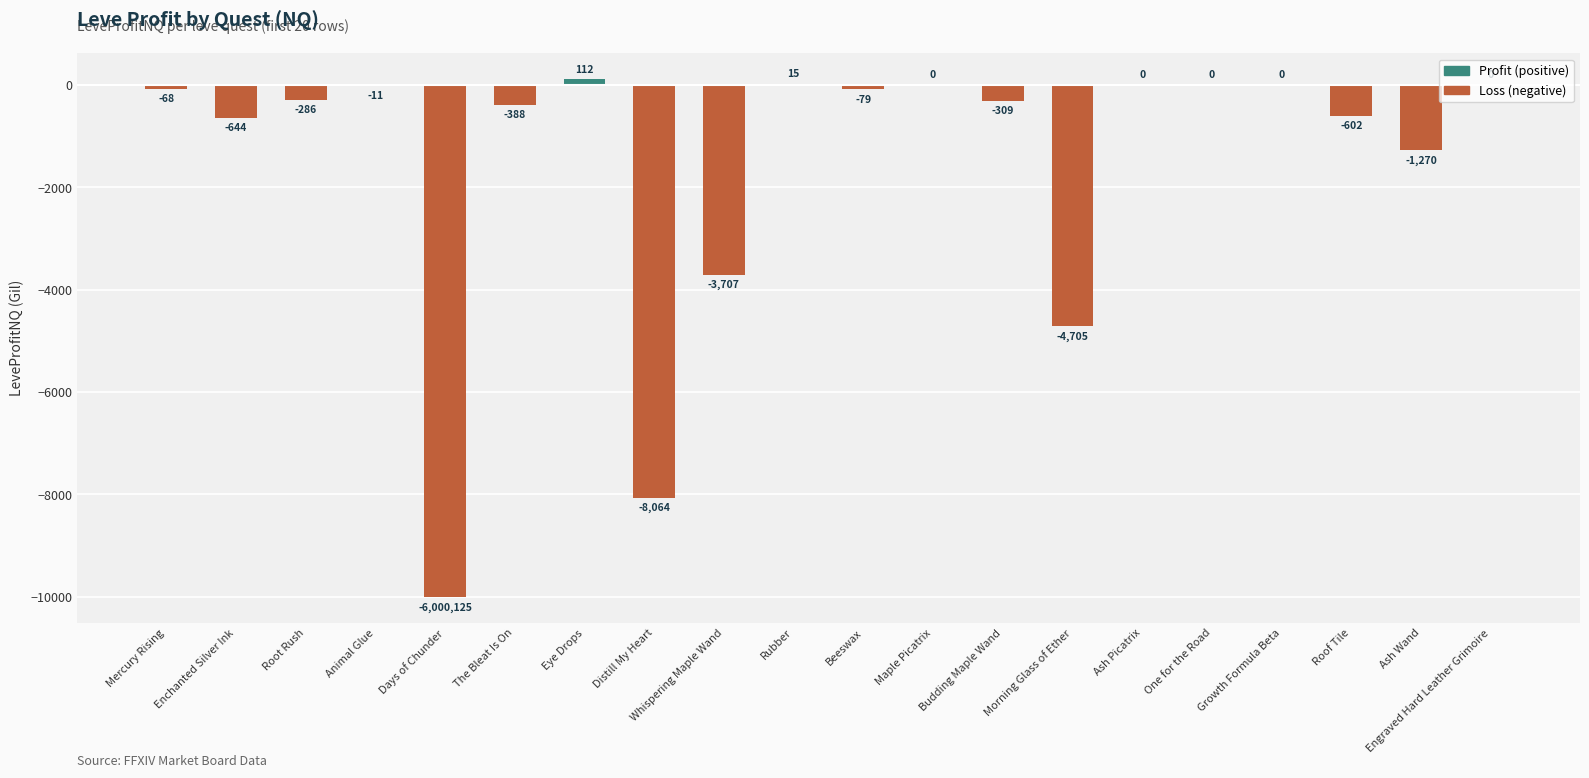

What is the sum of the values at Growth Formula Beta and Whispering Maple Wand?

-3707.0